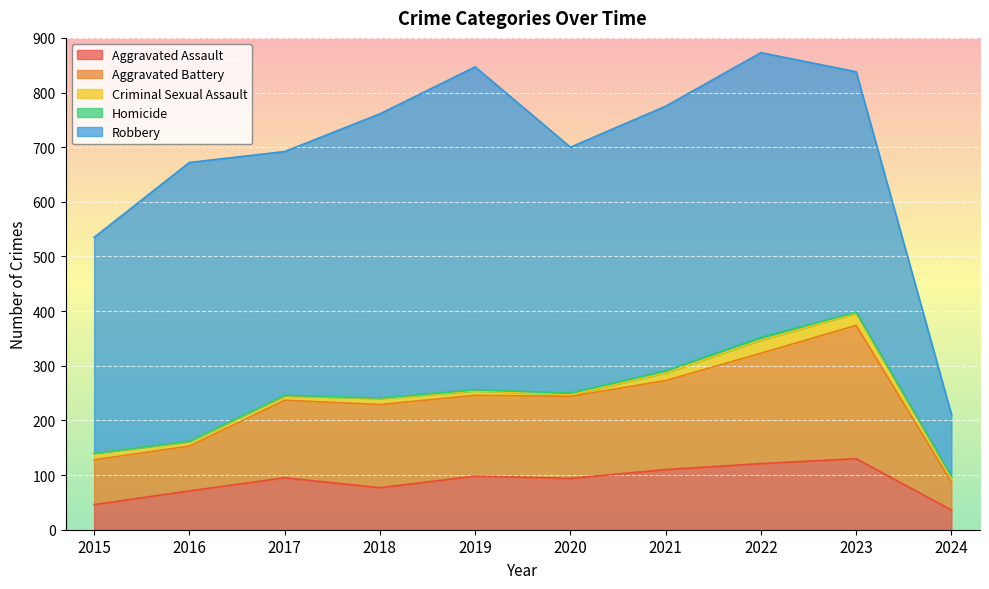

The value of Aggravated Battery at 2023 is 409. True or false?

False